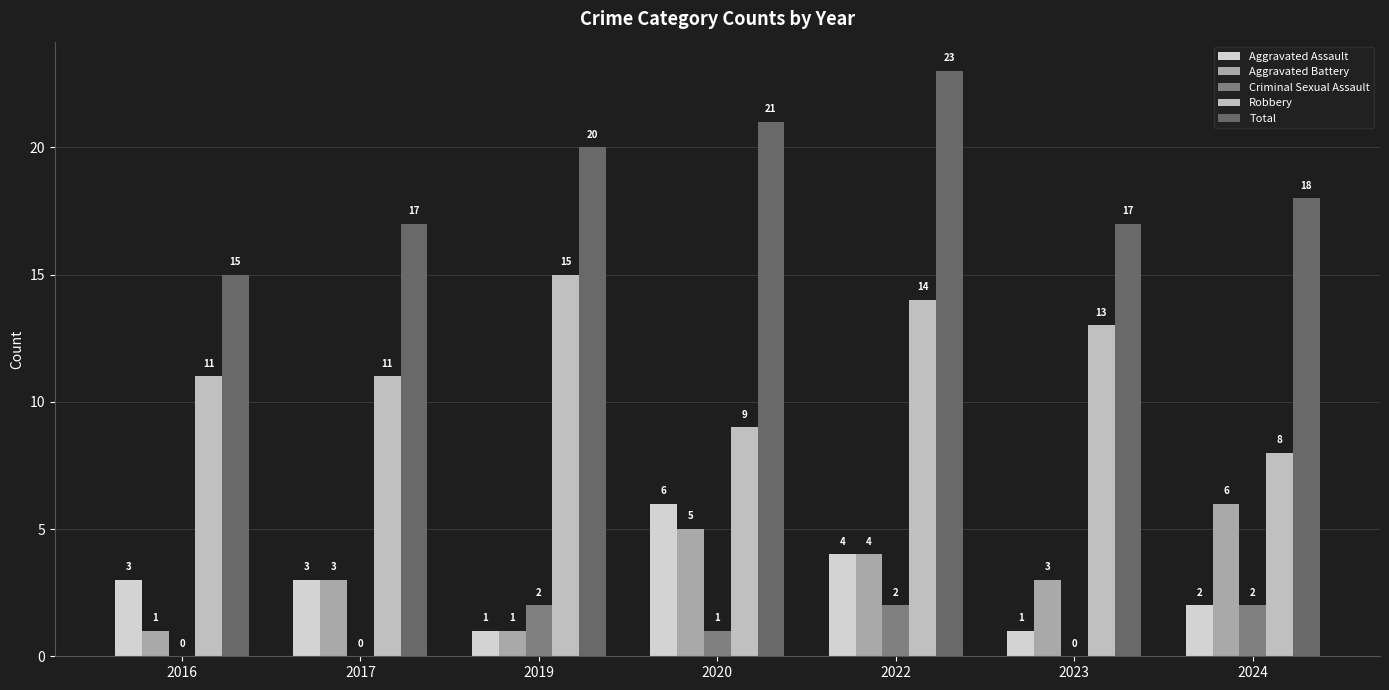

Which label corresponds to the largest value in the chart?

2022